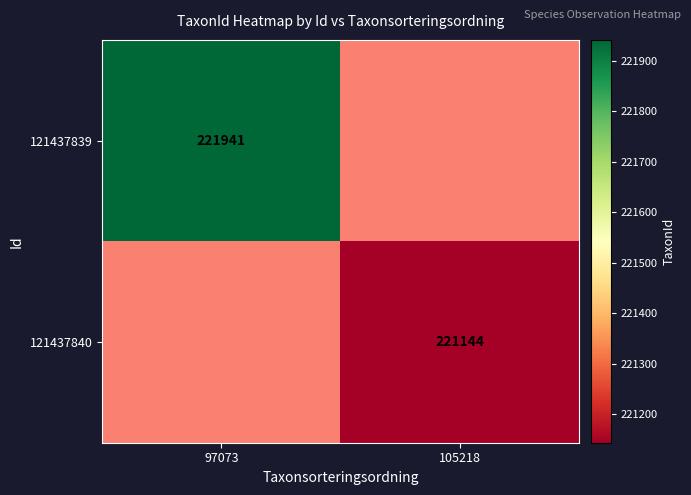

At which category does the chart reach its peak across all series?

97073